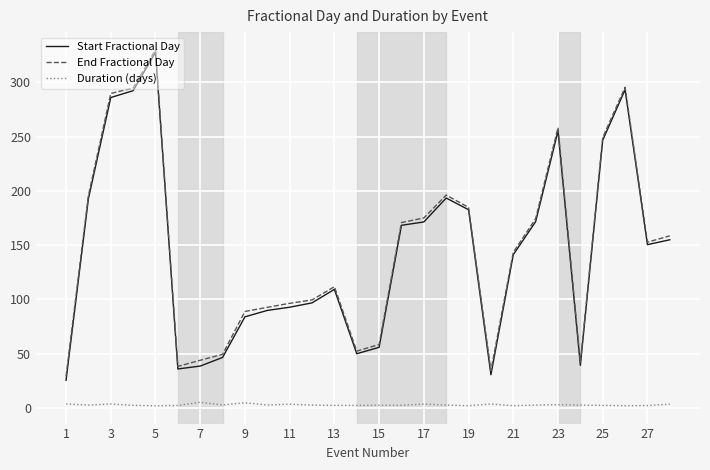

True or false: Duration (days) and End Fractional Day intersect in this chart.

False